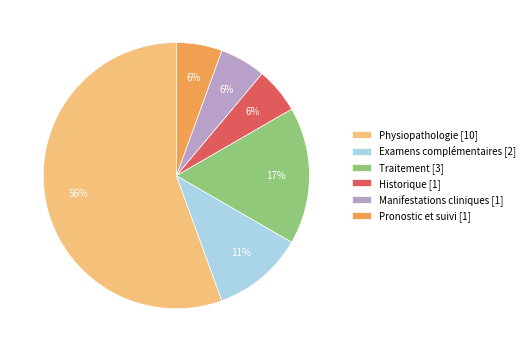

True or false: Traitement [3] accounts for 17% of the total.

True